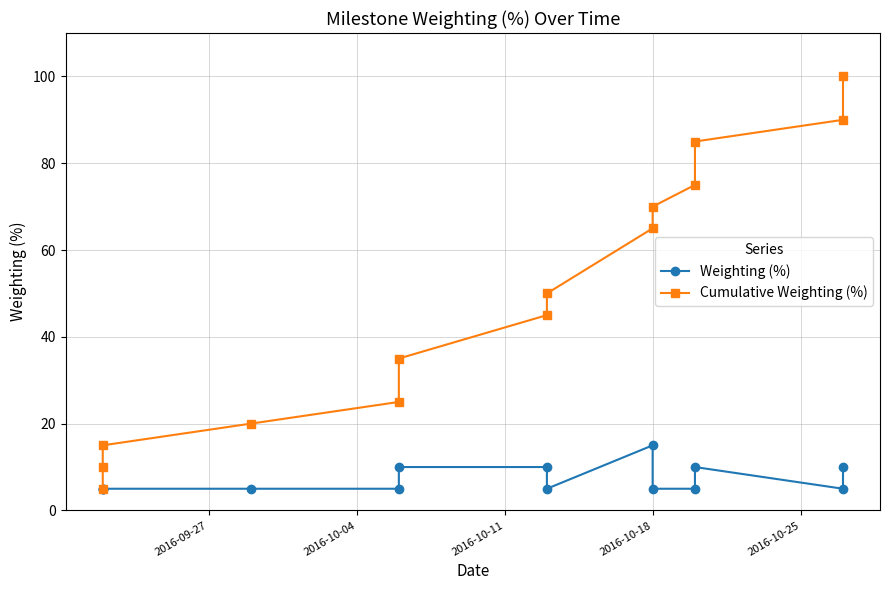

In Weighting (%), how many points are lower than both neighbors (excluding endpoints)?

2